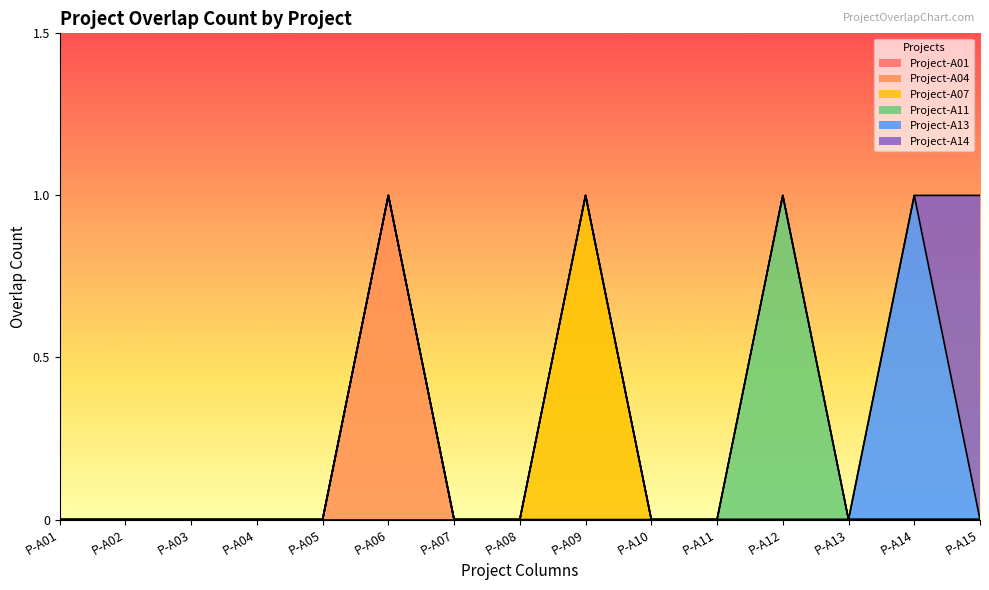

Reading right to left, extract all data points from this chart.

Project-A01: 0	0	0	0	0	0	0	0	0	0	0	0	0	0	0
Project-A04: 0	0	0	0	0	0	0	0	0	1	0	0	0	0	0
Project-A07: 0	0	0	0	0	0	1	0	0	0	0	0	0	0	0
Project-A11: 0	0	0	1	0	0	0	0	0	0	0	0	0	0	0
Project-A13: 0	1	0	0	0	0	0	0	0	0	0	0	0	0	0
Project-A14: 1	0	0	0	0	0	0	0	0	0	0	0	0	0	0